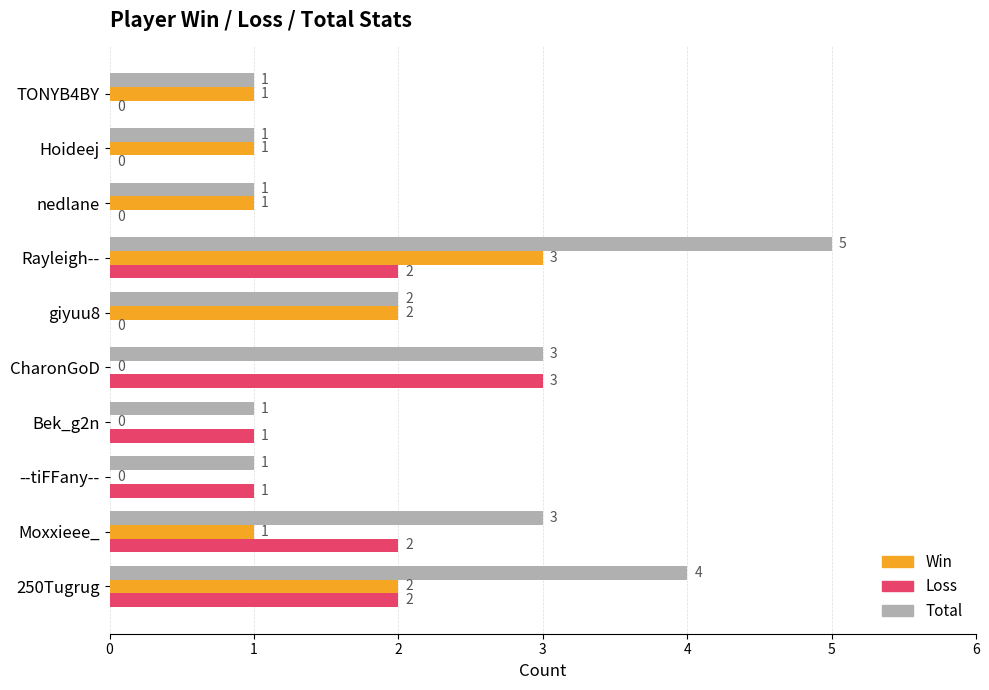

How many data points does each series have?

10